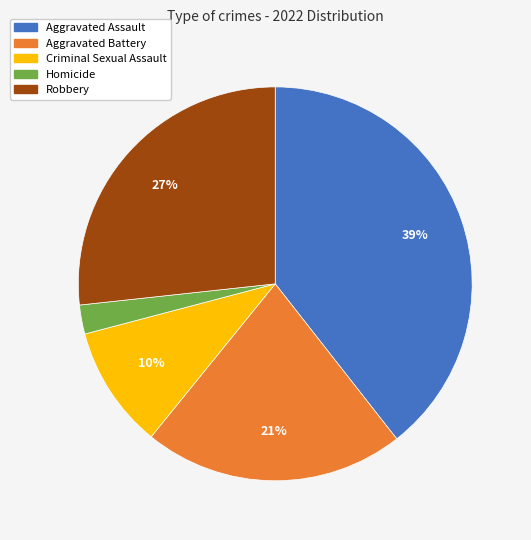

Rank the categories by value from lowest to highest.

Homicide, Criminal Sexual Assault, Aggravated Battery, Robbery, Aggravated Assault